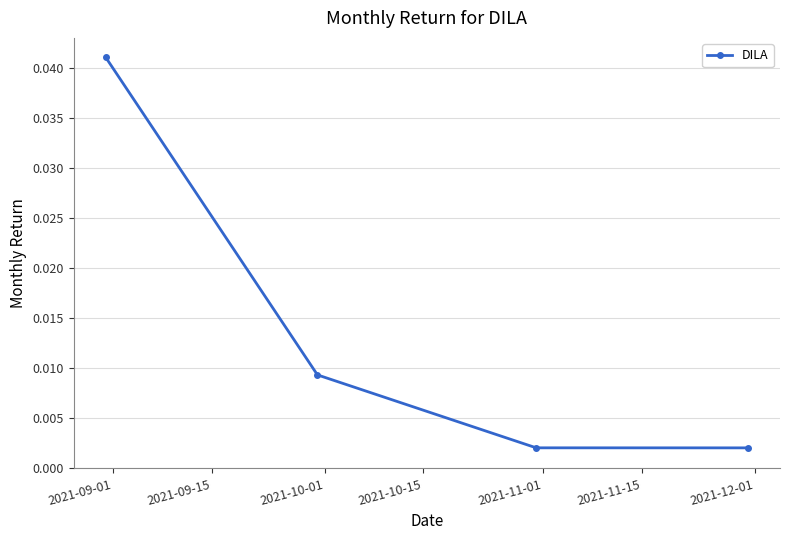

True or false: there are more than 2 points higher than both neighbors.

False